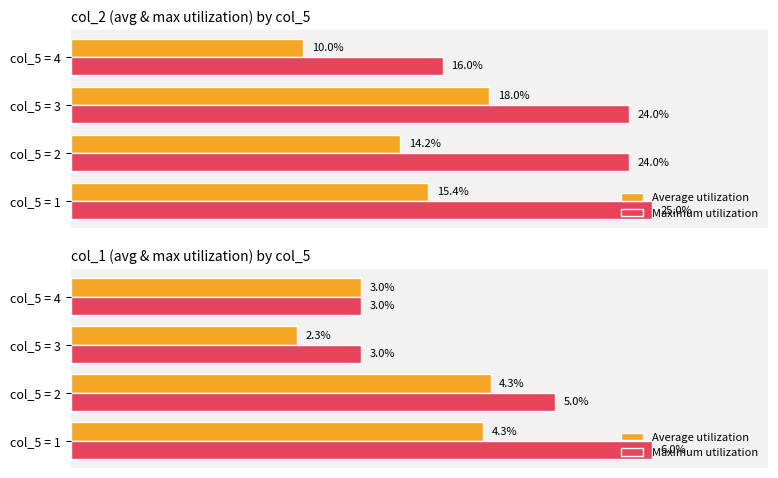

Which series has the largest total across all categories?

Maximum utilization